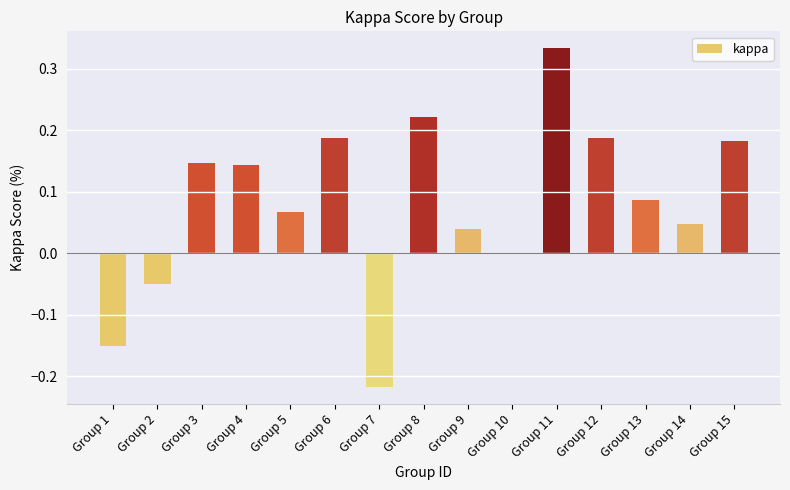

Where does the data first go above 0?

Group 3